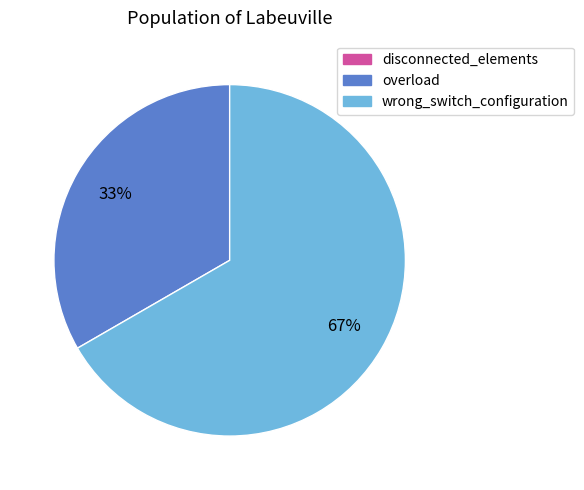

Which slice is the largest?

wrong_switch_configuration